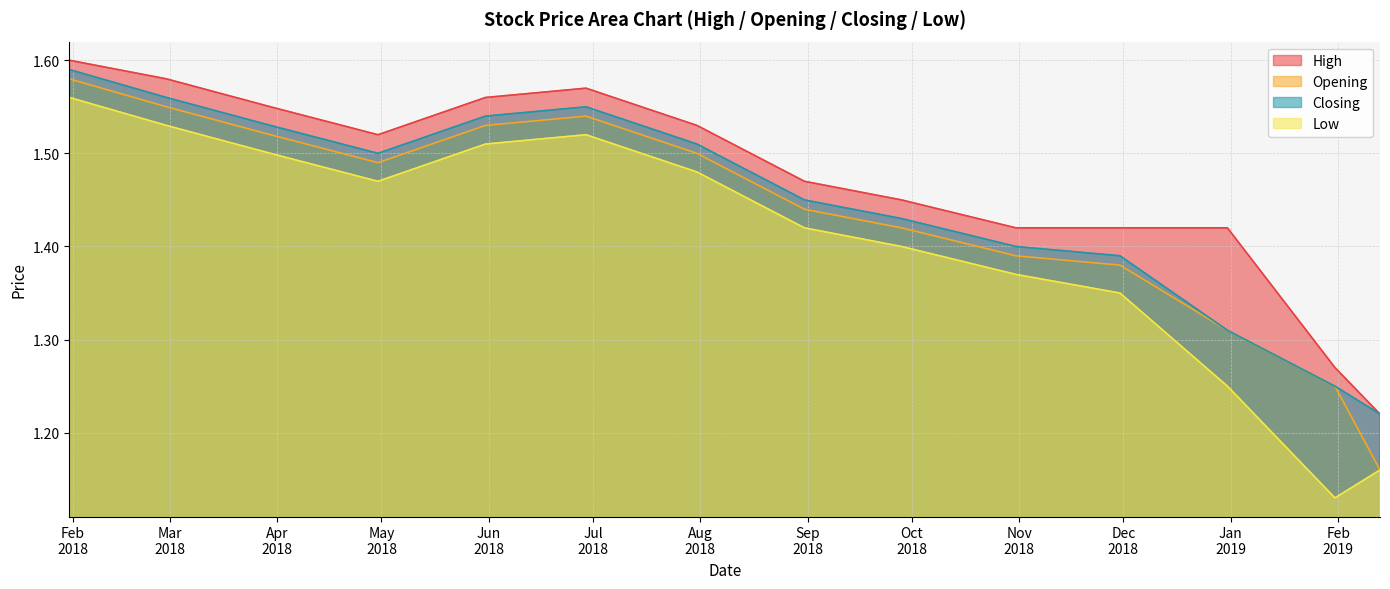

True or false: low has a value of 1.4 at 2018-11-30.

True